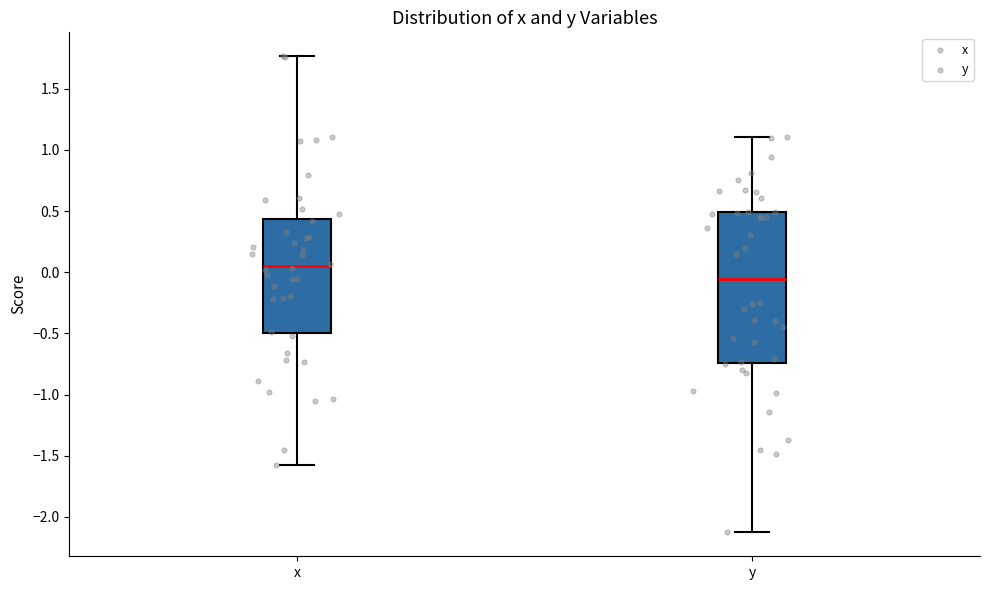

Which box has the lowest median line?

y